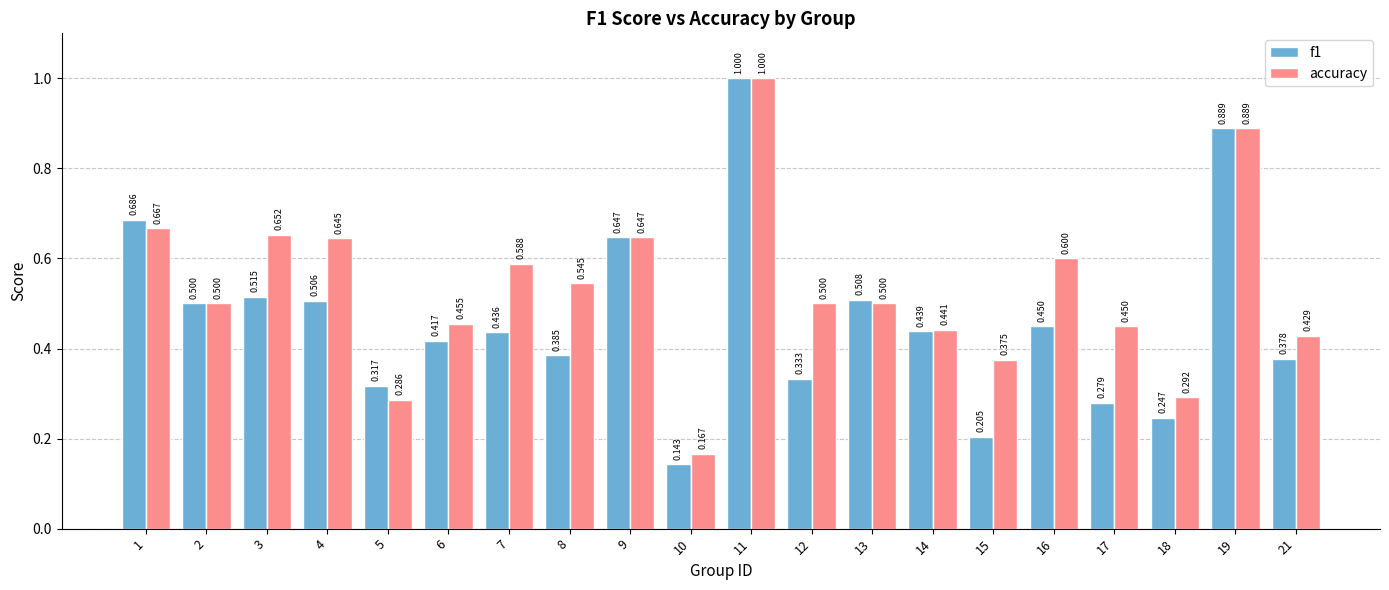

Between 10 and 12, which series saw the biggest shift?

accuracy